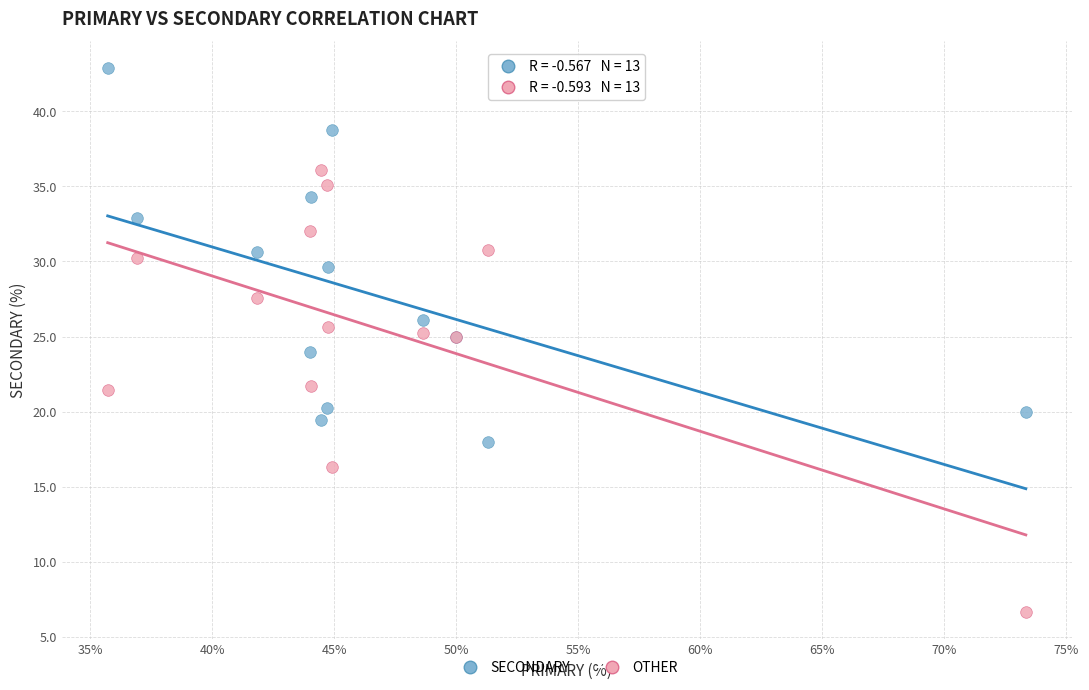

Which series has the widest spread of Y values?

OTHER